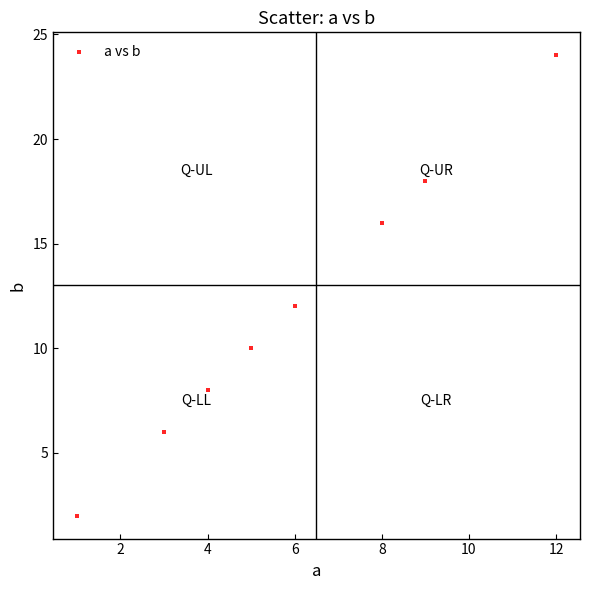

What is the range of X values (max minus min)?

11